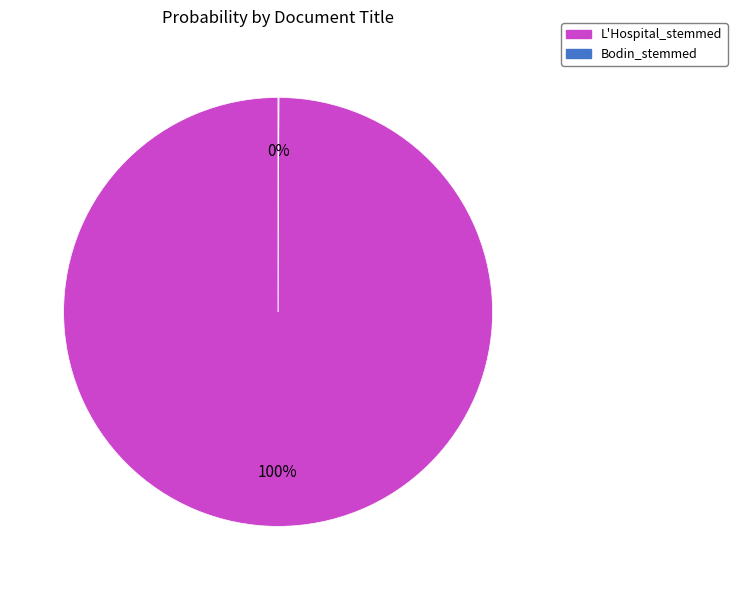

To the nearest percent, what is the average slice percentage?

50%